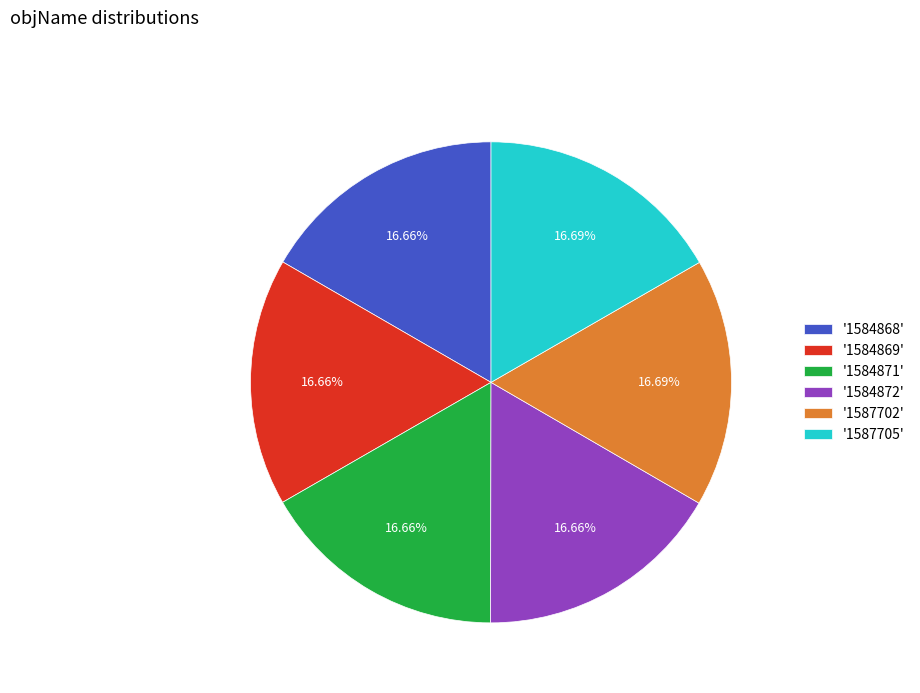

What is the ratio of the value at '1584871' to the value at '1587705'?

1.0